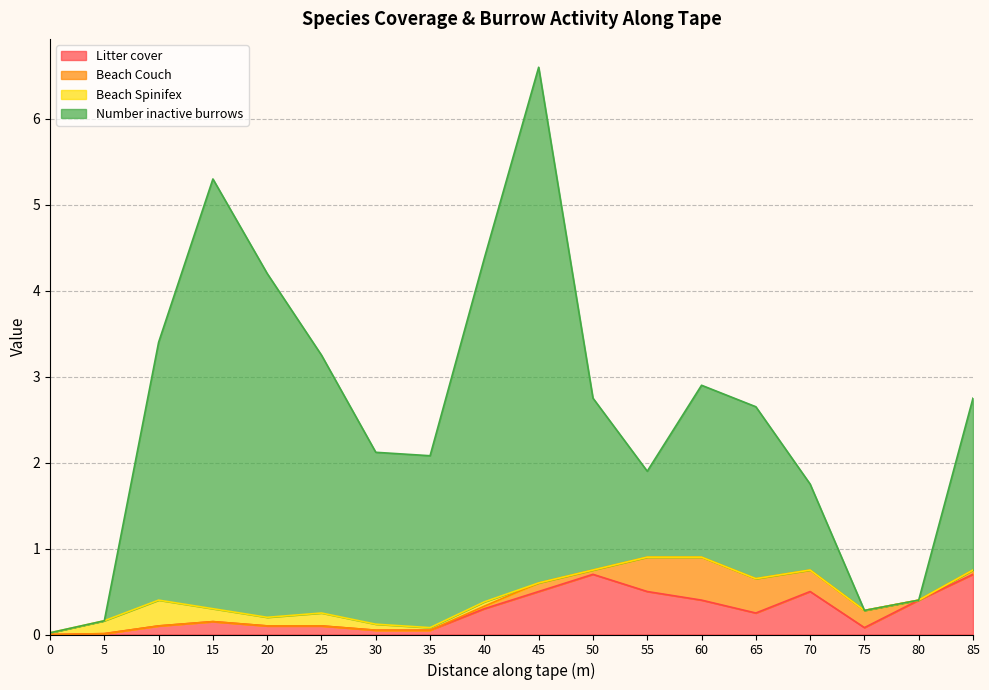

What is the approximate value of Number inactive burrows at 20?

4.2